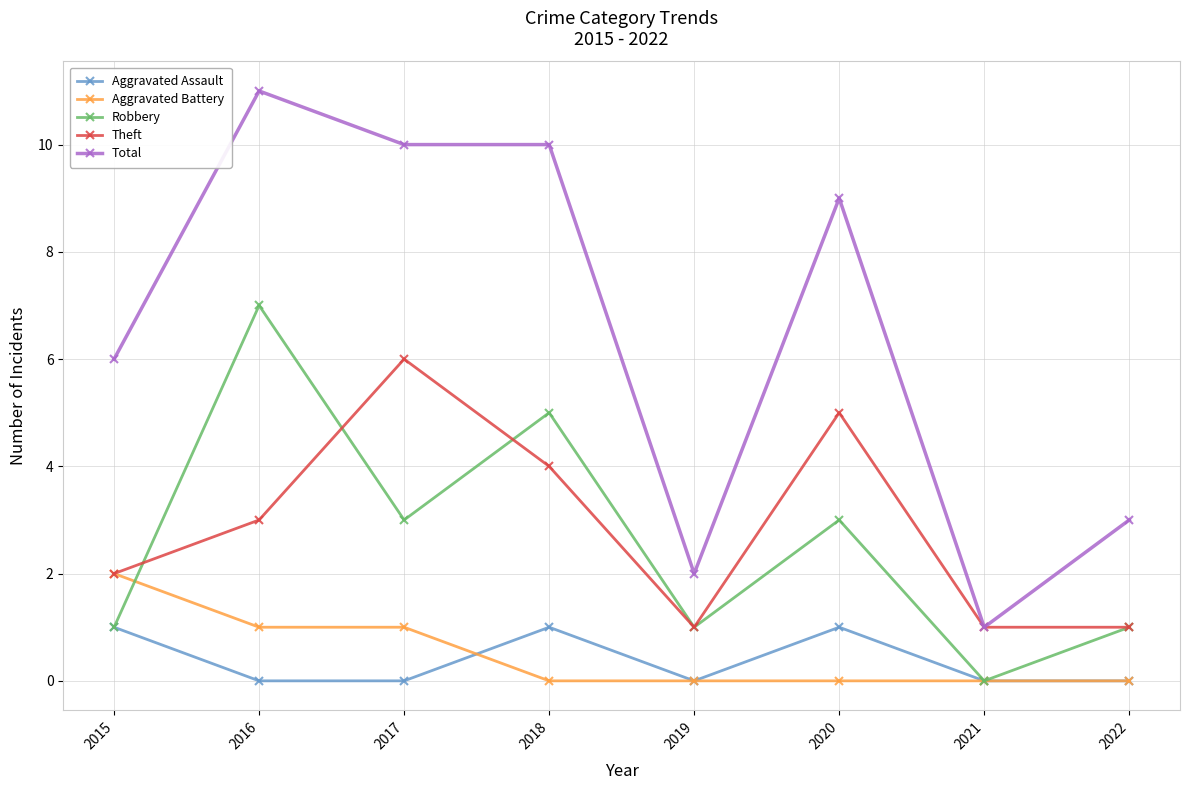

True or false: Total and Aggravated Battery cross at least once.

False